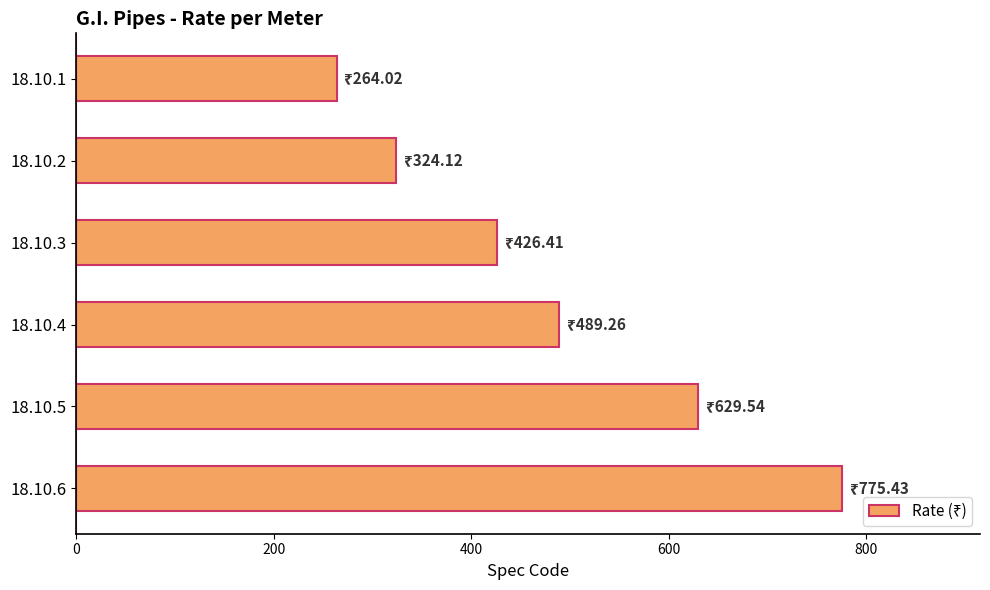

What is the value of the 6th bar from the top?

775.4